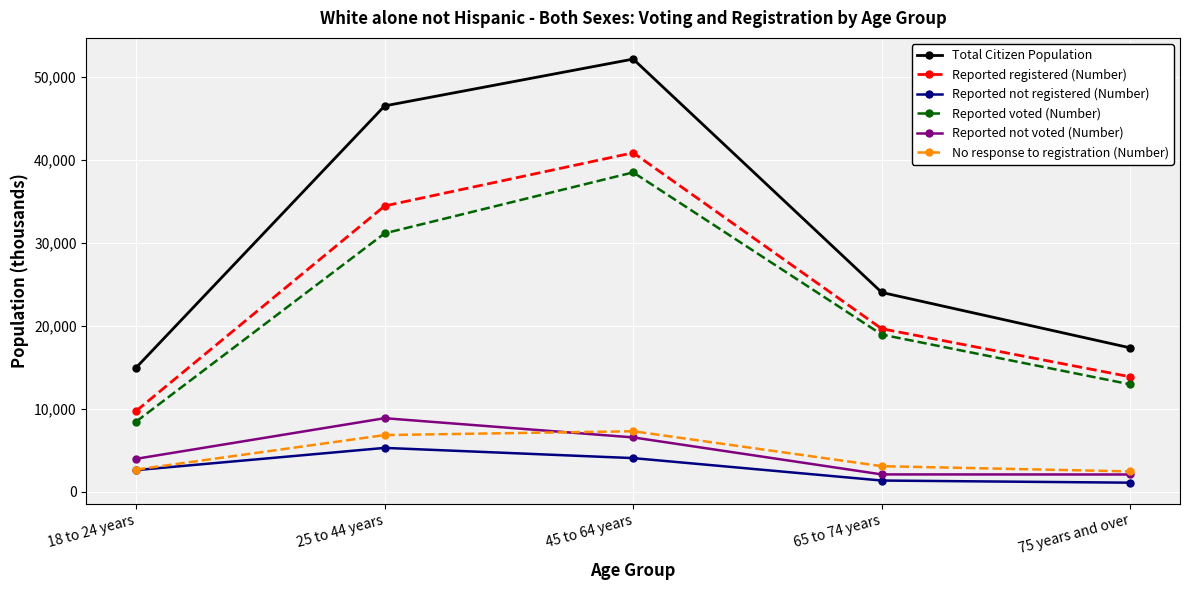

What position from the right is 25 to 44 years?

4